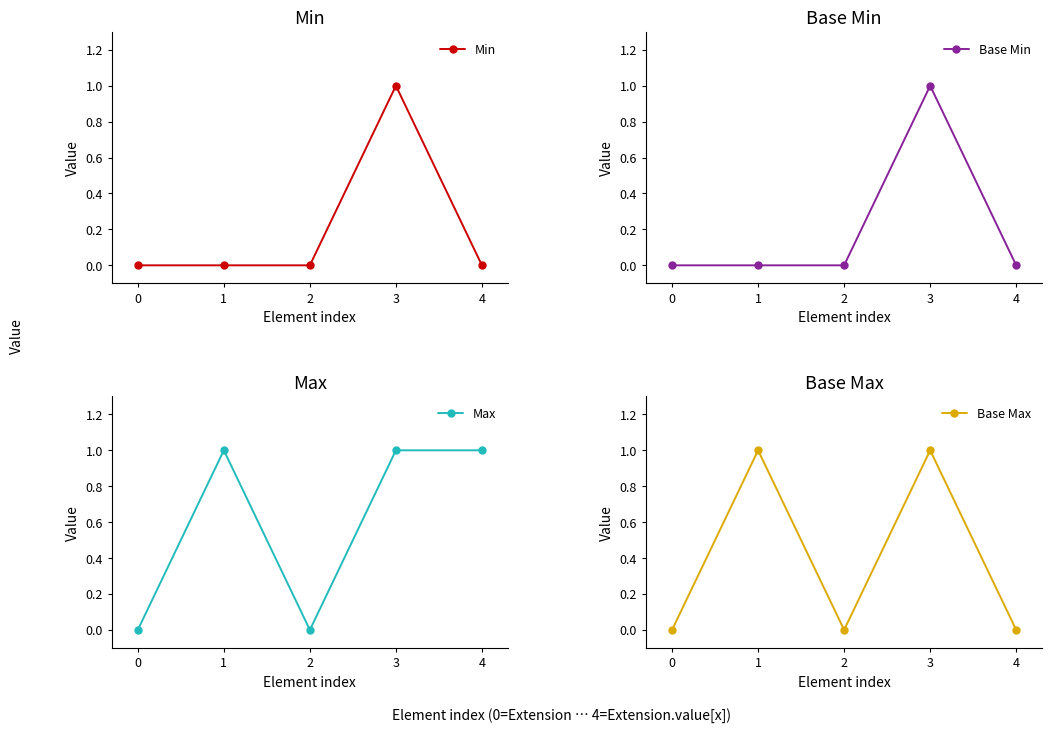

At how many categories does at least one series exceed 0?

3